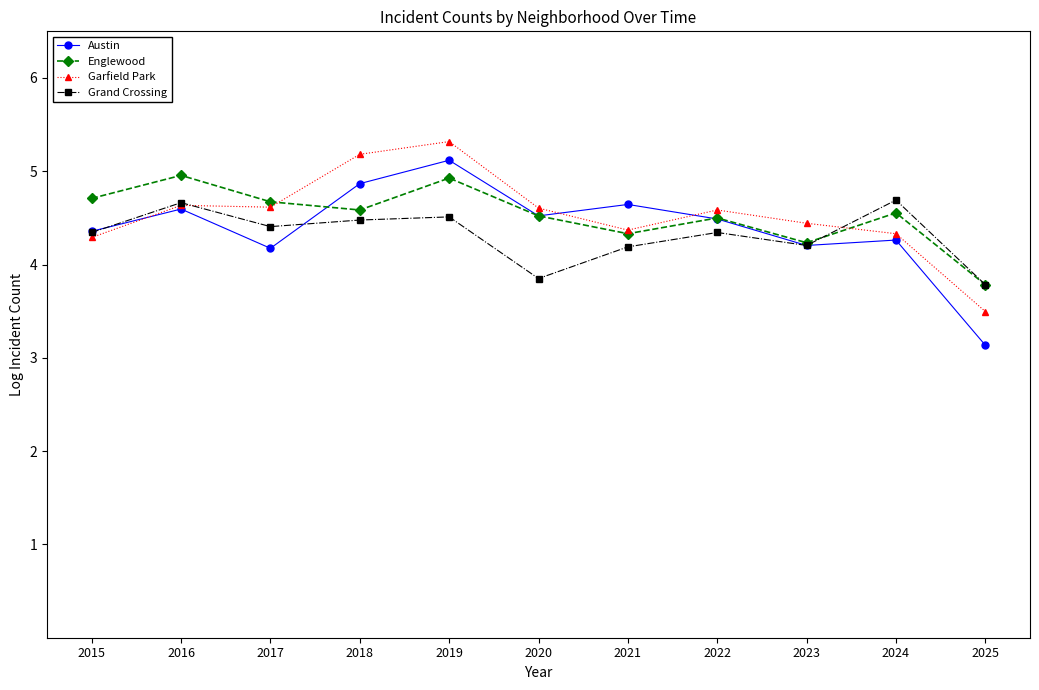

How many data points in Grand Crossing are less than 4?

2